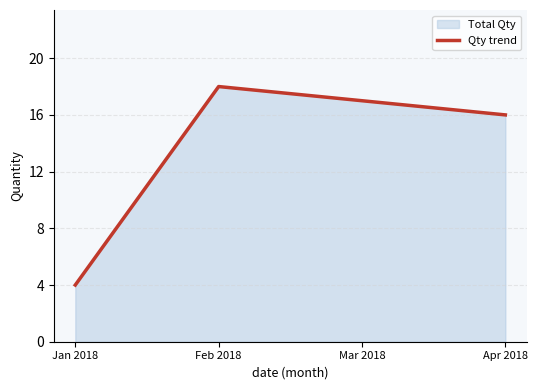

What is the ratio of the value at Mar 2018 to the value at Feb 2018?

0.9